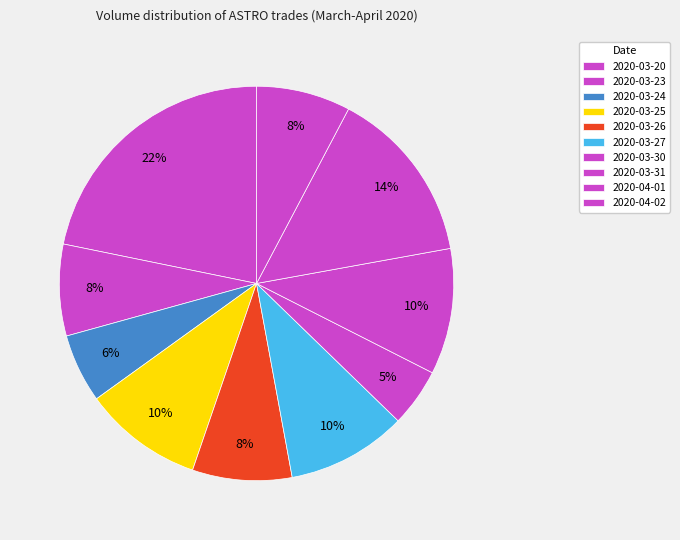

The 2020-03-23 slice represents 1% of the pie. True or false?

False